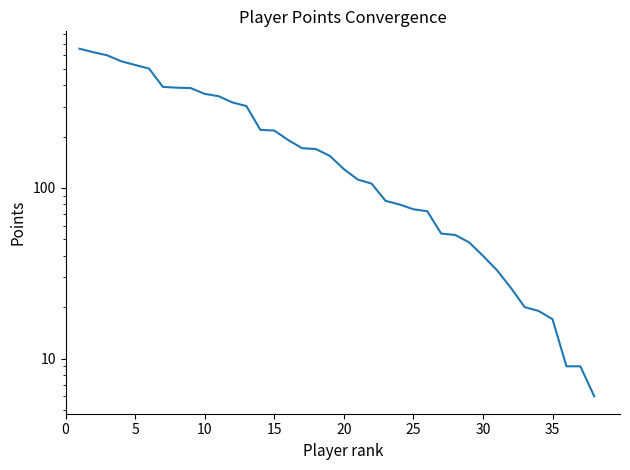

What is the minimum value shown in the chart?

6